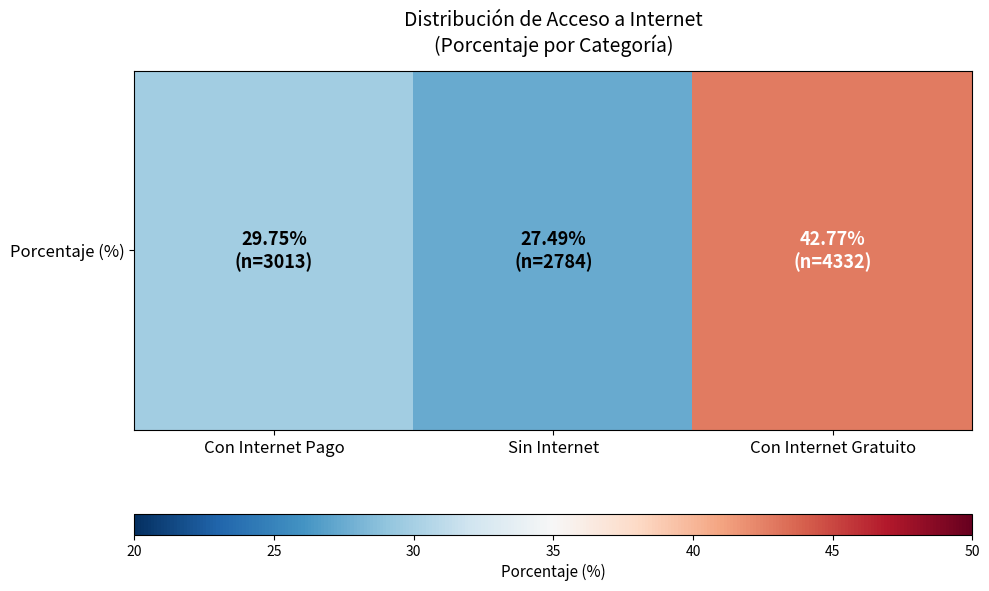

Between Sin Internet and Con Internet Pago, which is larger?

Con Internet Pago